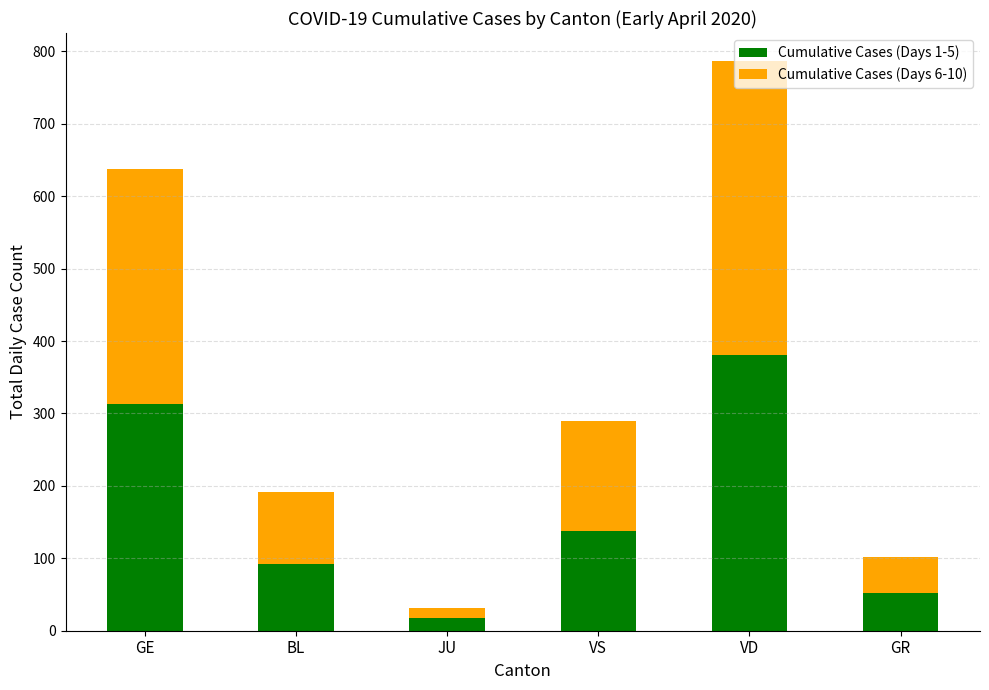

Which category has the lowest value in the Cumulative Cases (Days 1-5) series?

JU